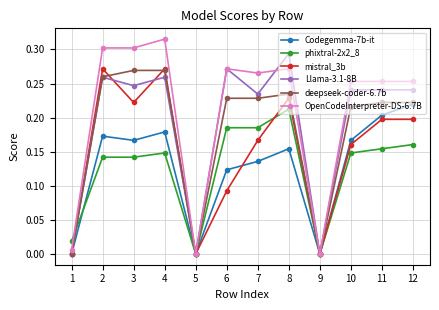

What are all the series names shown in the legend?

Codegemma-7b-it, phixtral-2x2_8, mistral_3b, Llama-3.1-8B, deepseek-coder-6.7b, OpenCodeInterpreter-DS-6.7B